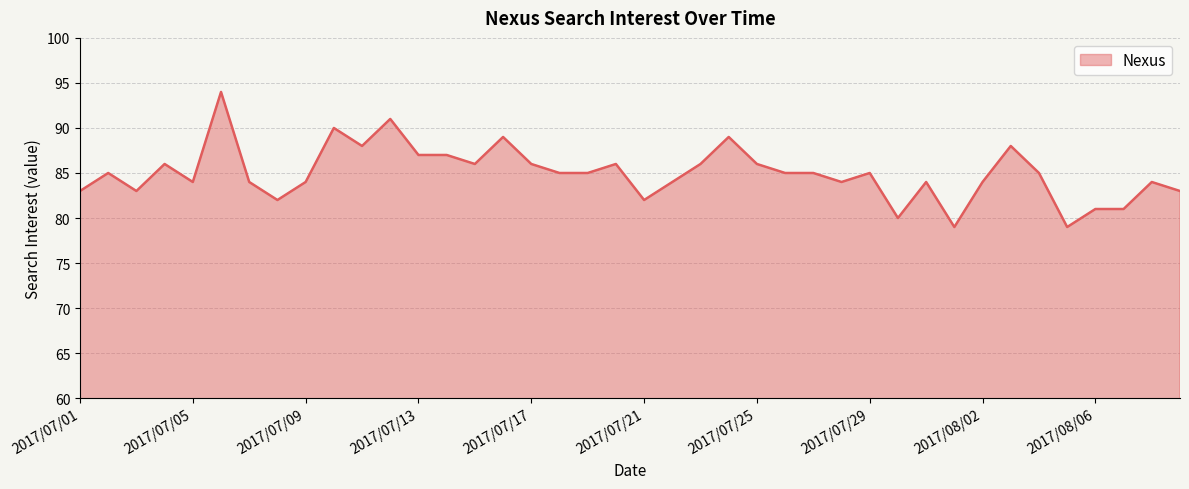

What is the difference between the maximum and minimum values?

15